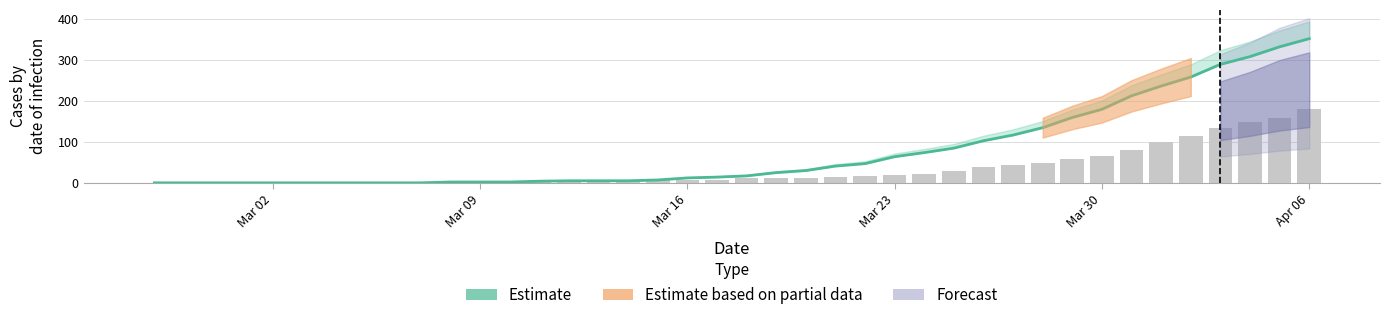

Which series has the largest total across all categories?

Estimate (col_0)